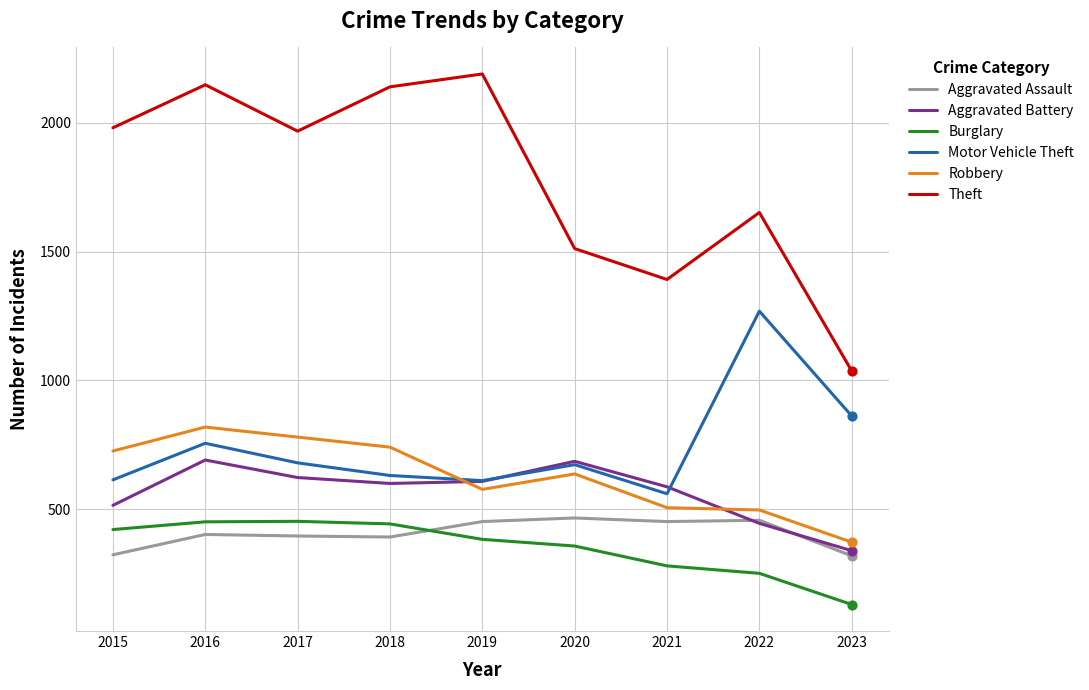

What is the spread (max minus min) of values at 2016?

1746